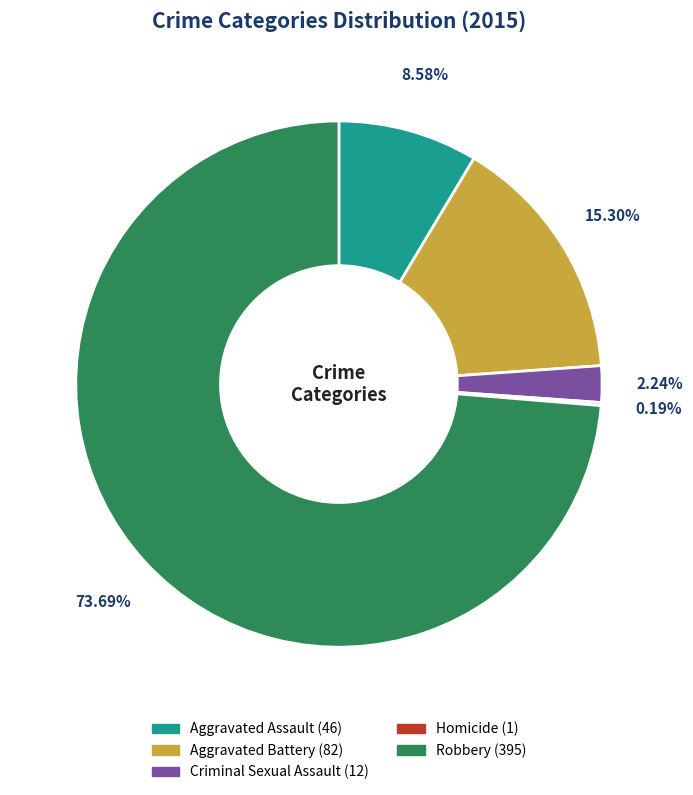

The Aggravated Battery slice represents 15% of the pie. True or false?

True